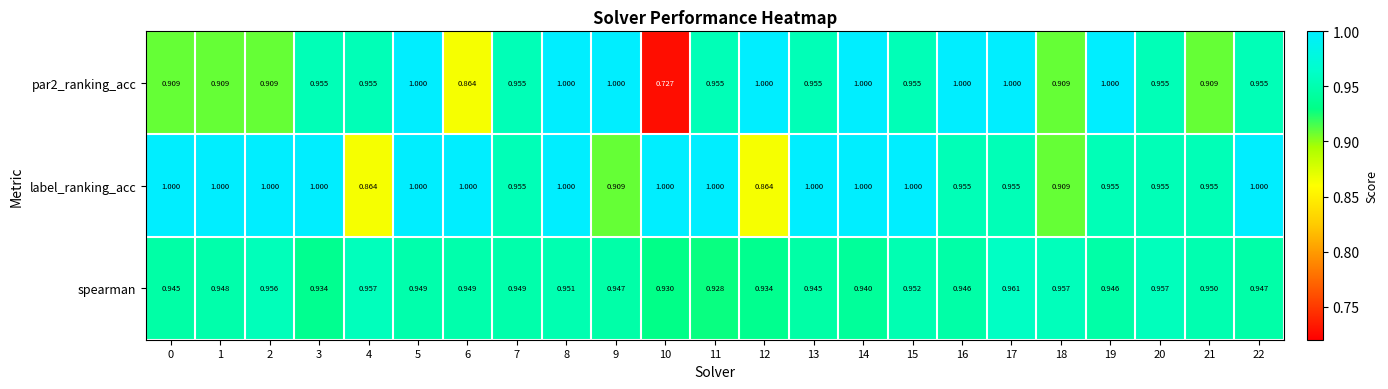

Which series has the largest total across all categories?

label_ranking_acc